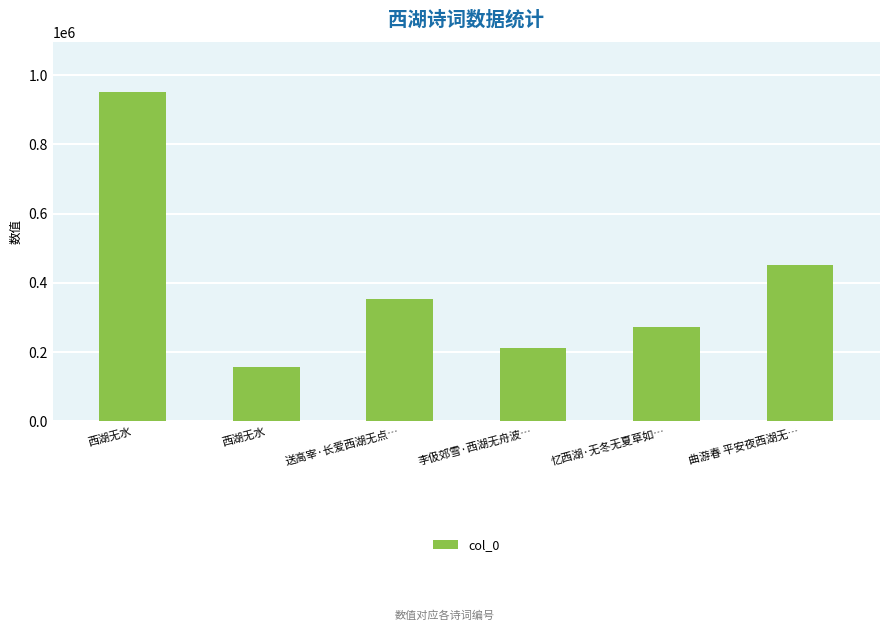

What is the greatest value displayed?

952492